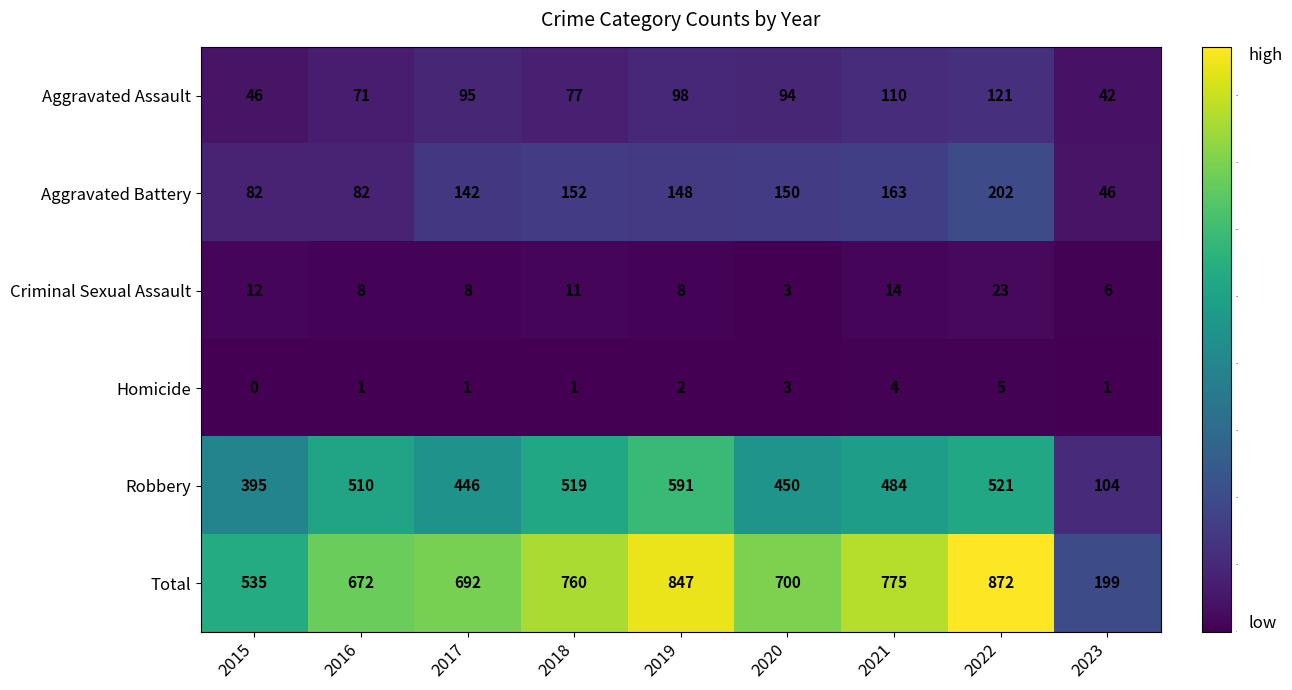

At which category is the sum across all series the highest?

2022